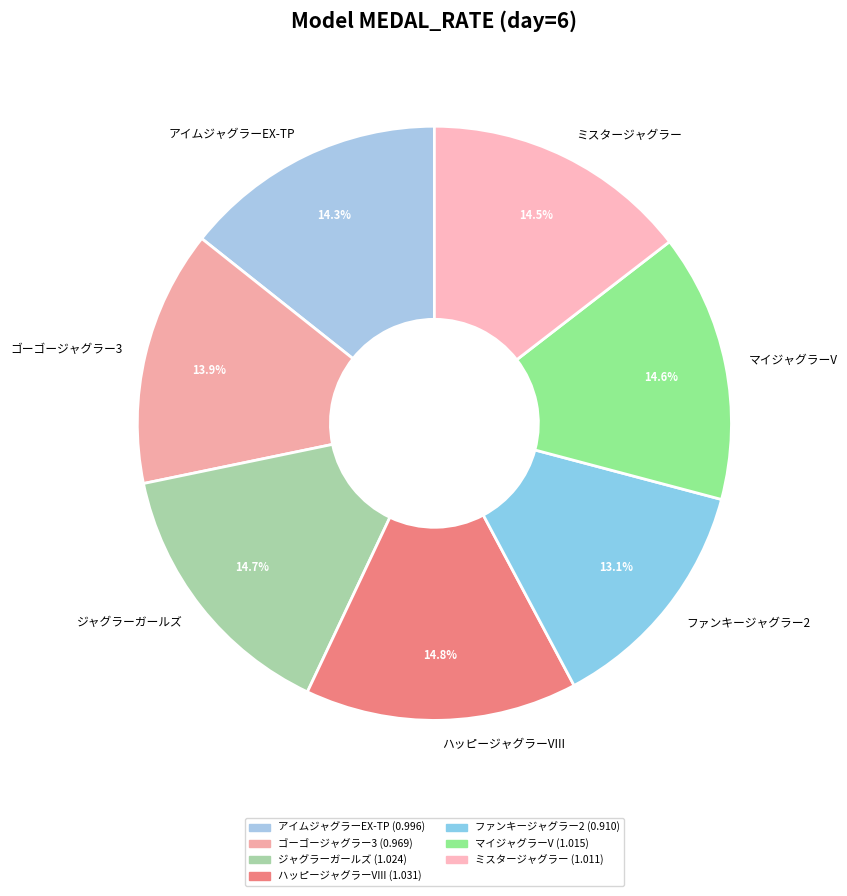

How much of the chart is everything except ファンキージャグラー2?

86.9%